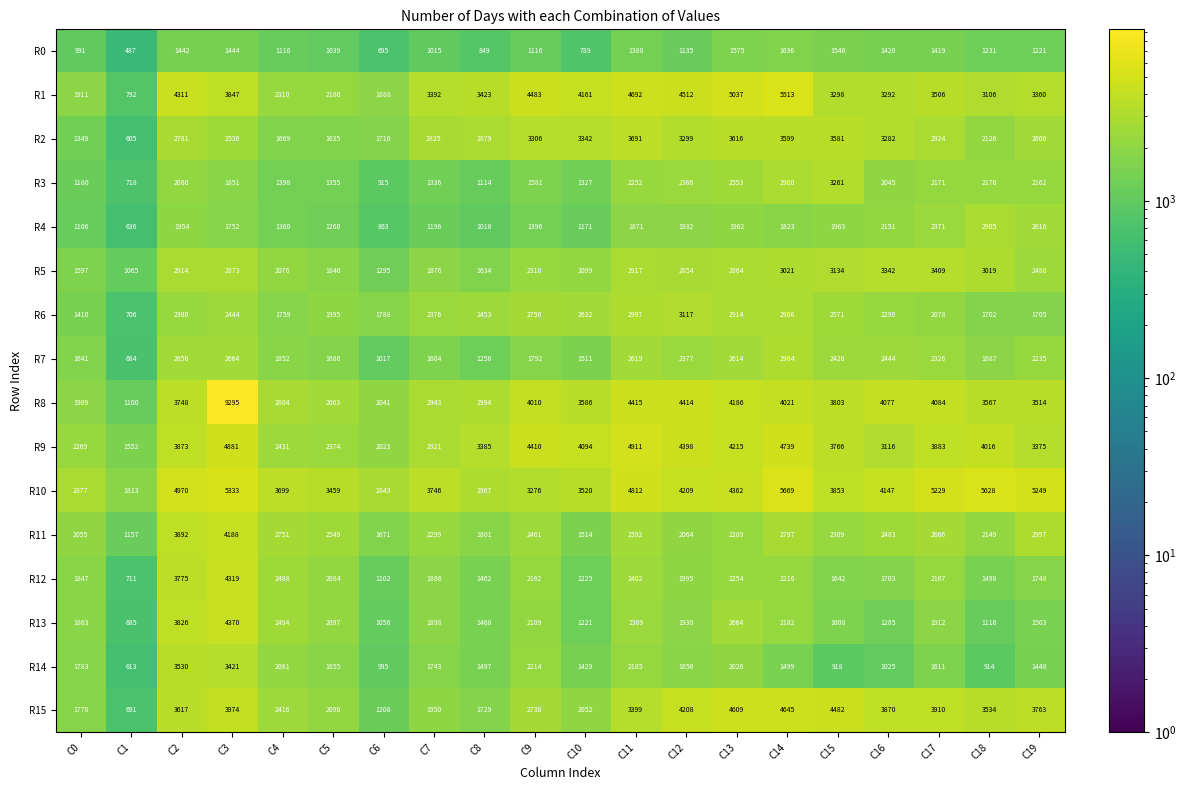

What is the difference between the R15 values at C5 and C12?

2118